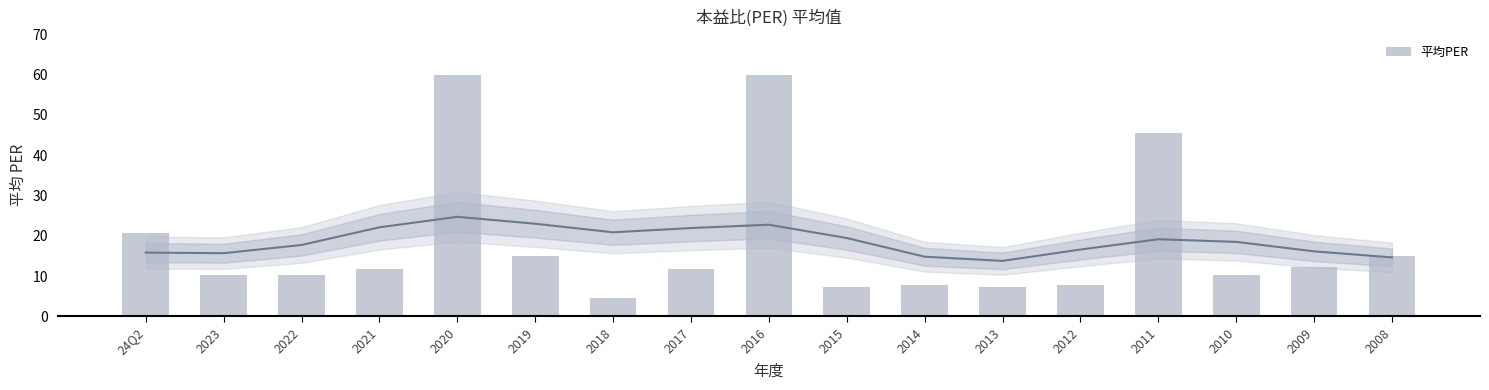

At which label does the data first exceed 11?

24Q2